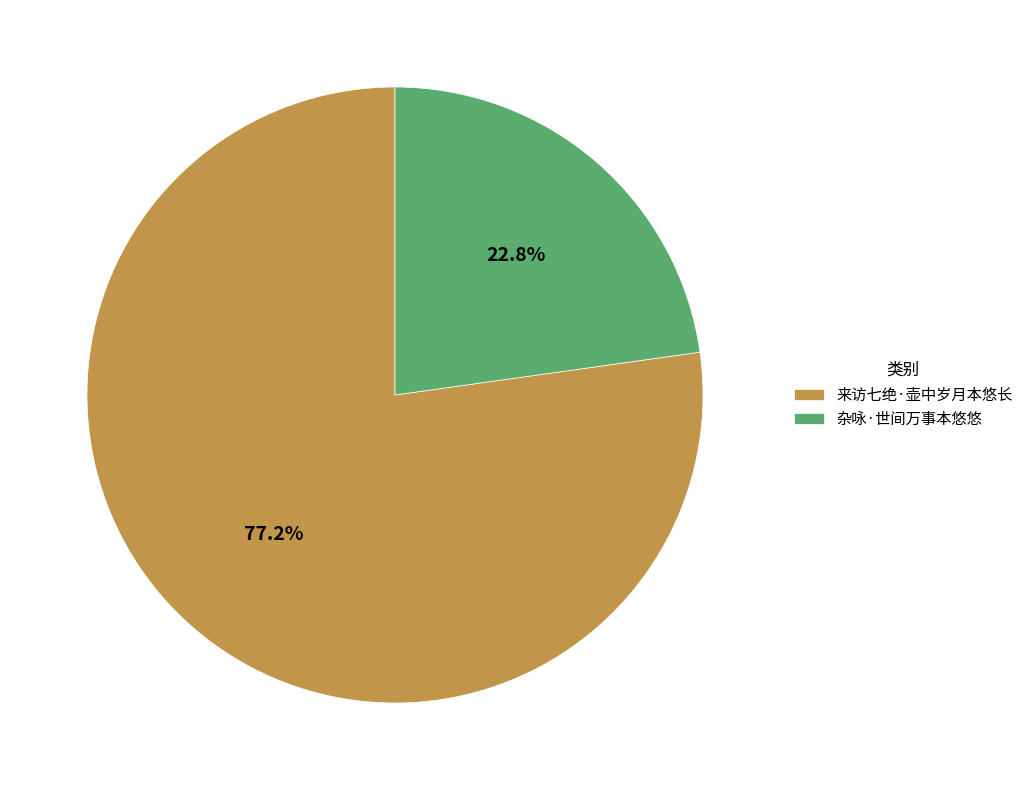

Count the number of slices in the pie.

2